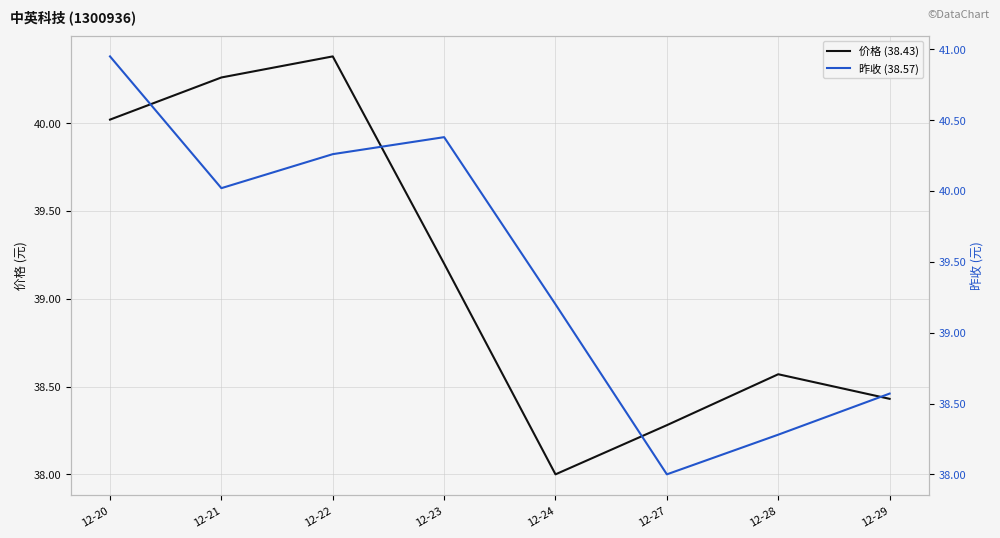

What are all the series names shown in the legend?

价格 (38.43), 昨收 (38.57)